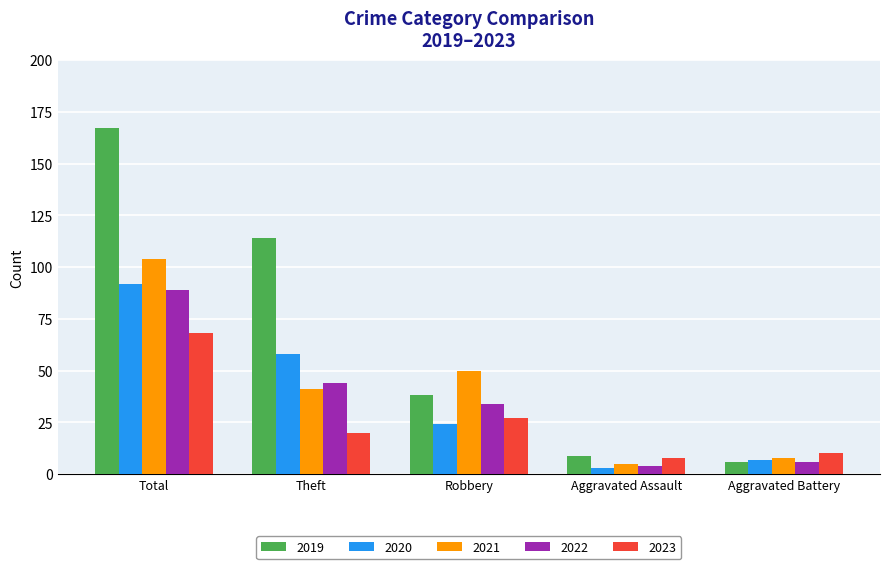

List the series in order of their peak value, highest first.

2019, 2021, 2020, 2022, 2023